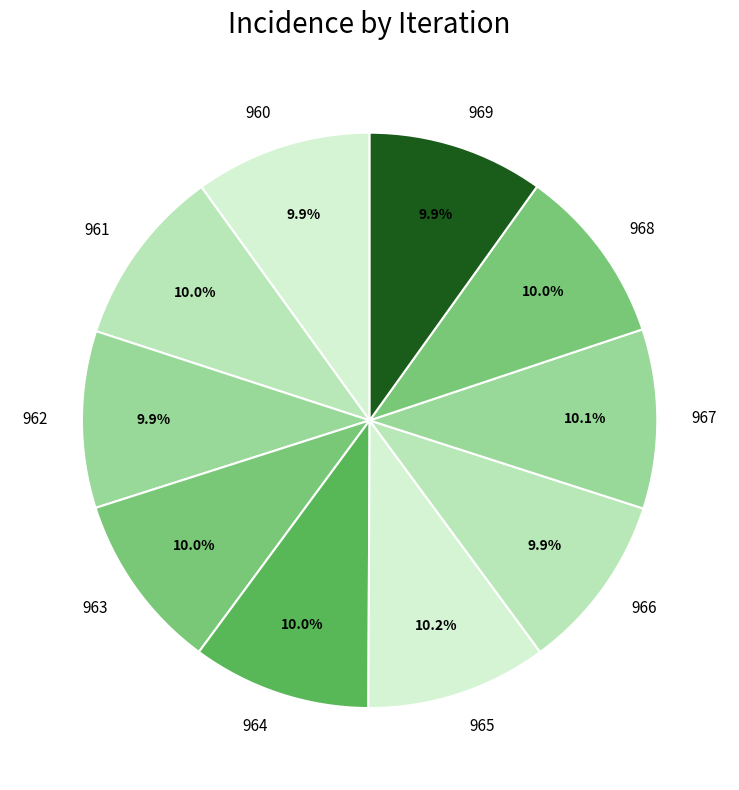

Count the number of slices in the pie.

10